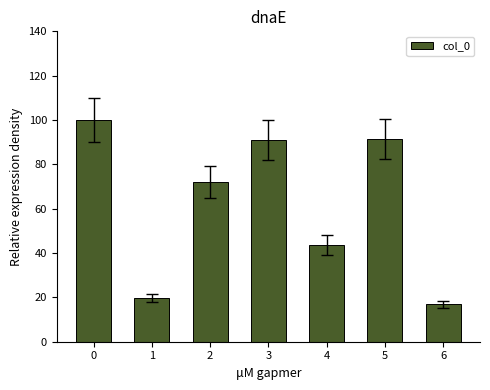

What value does the data have at 4?

43.6